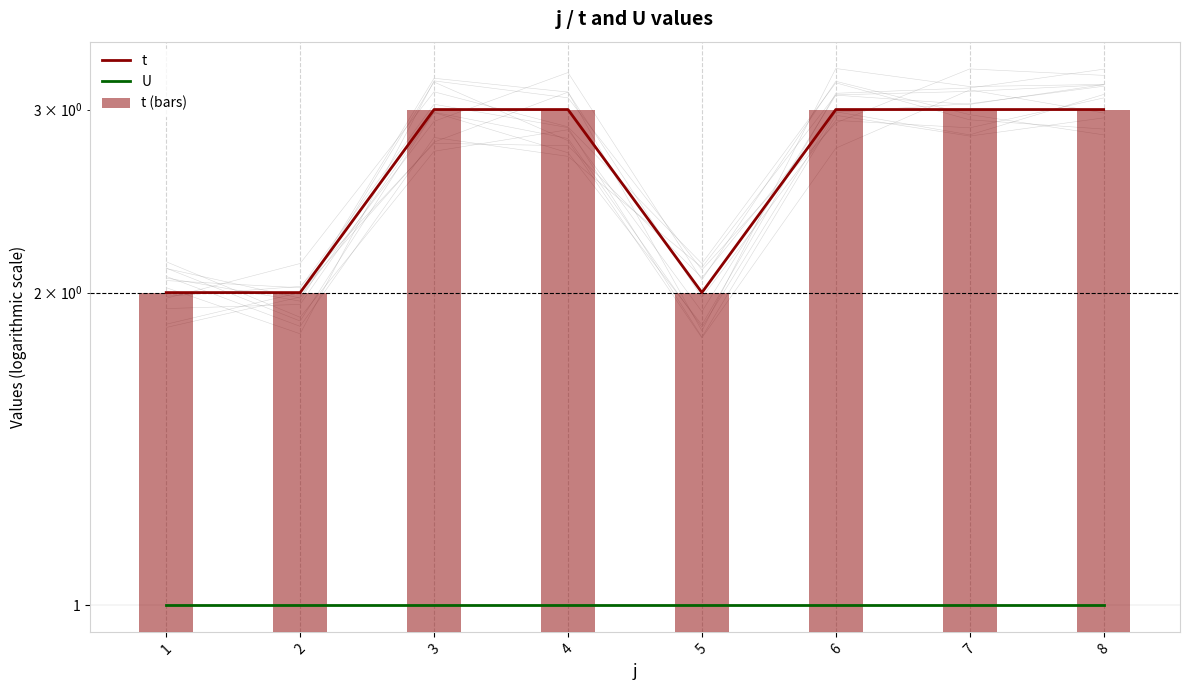

Which category has the highest value in the U series?

1